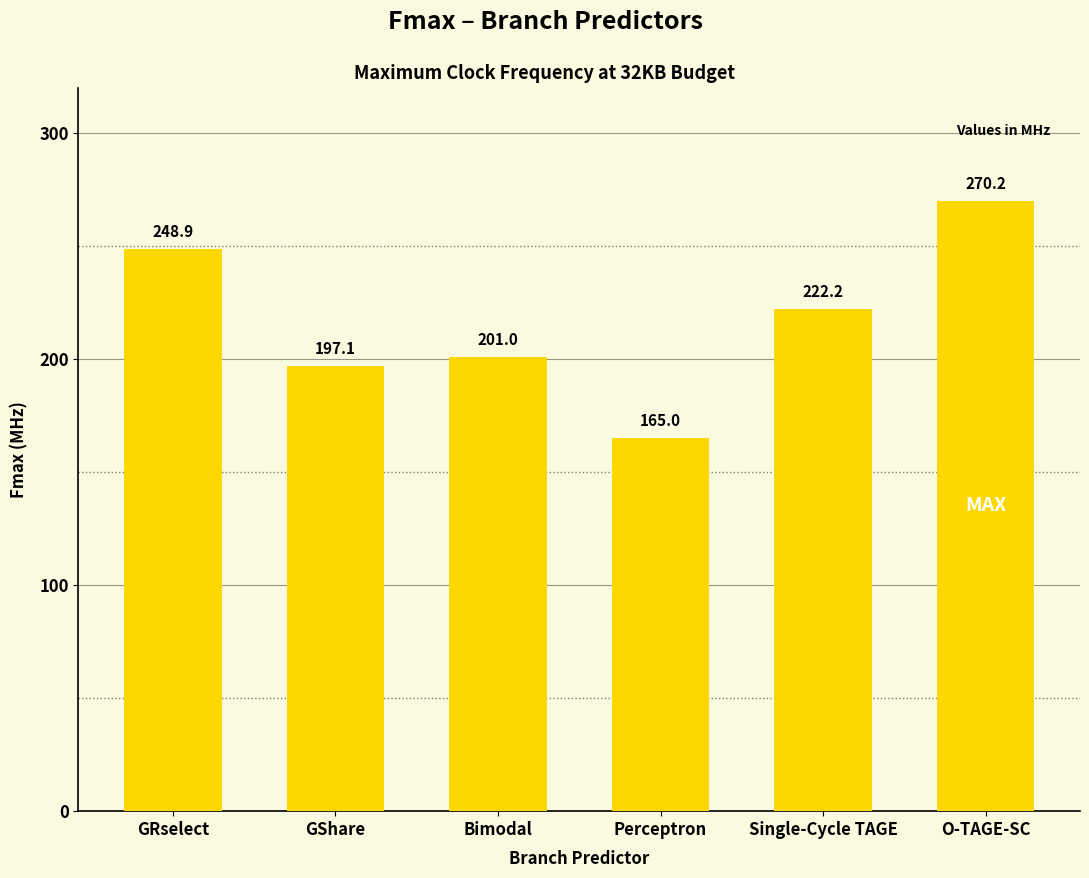

List the labels in order of value, largest first.

O-TAGE-SC, GRselect, Single-Cycle TAGE, Bimodal, GShare, Perceptron